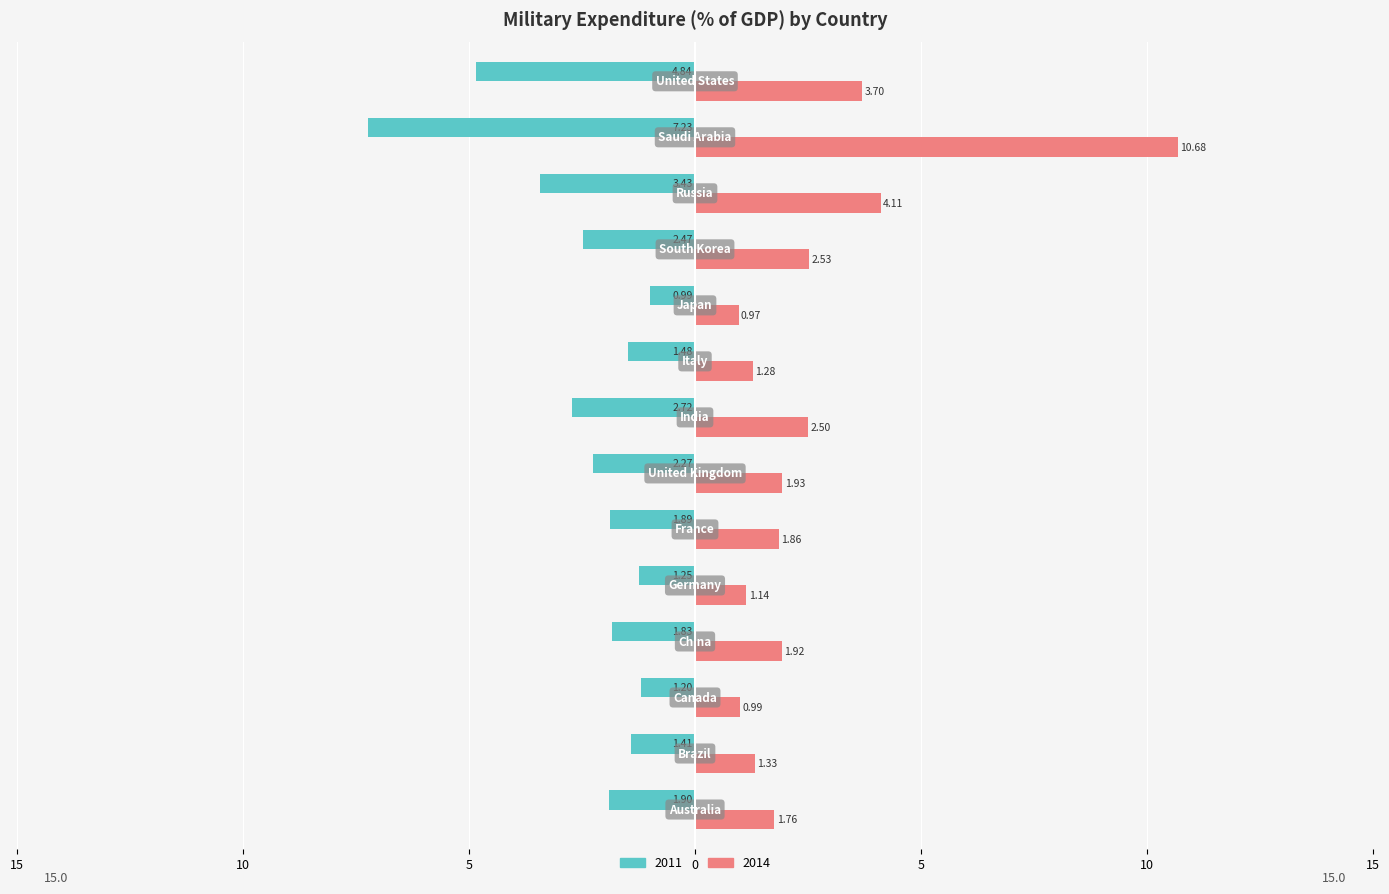

What are all the series names shown in the legend?

2011, 2014